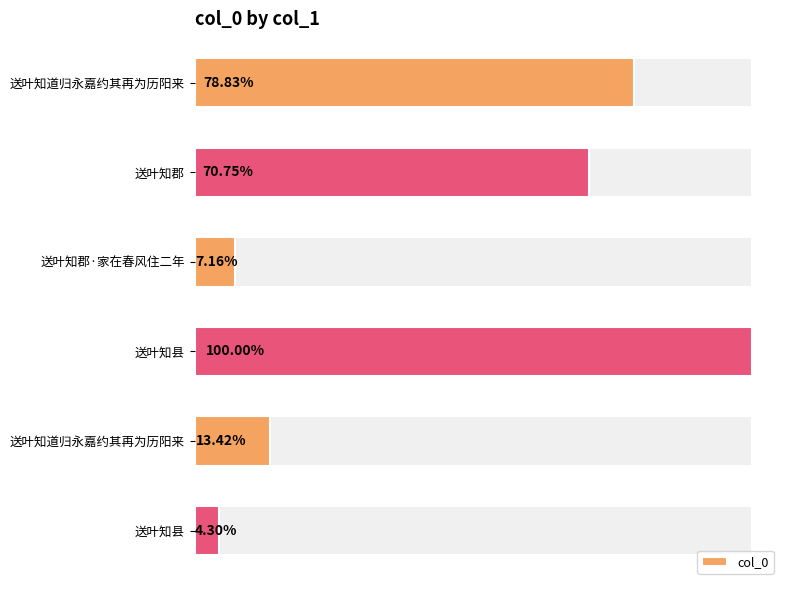

Are the bars horizontal?

Yes